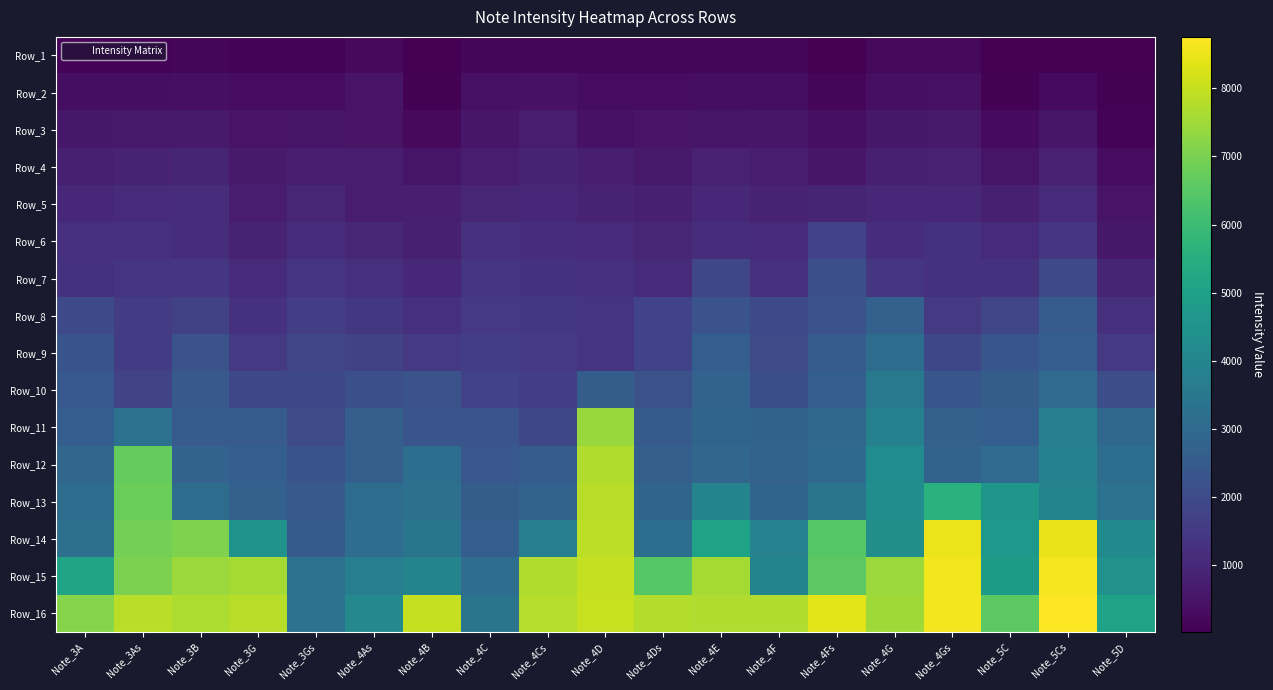

What is the maximum value shown in the chart?

8753.2